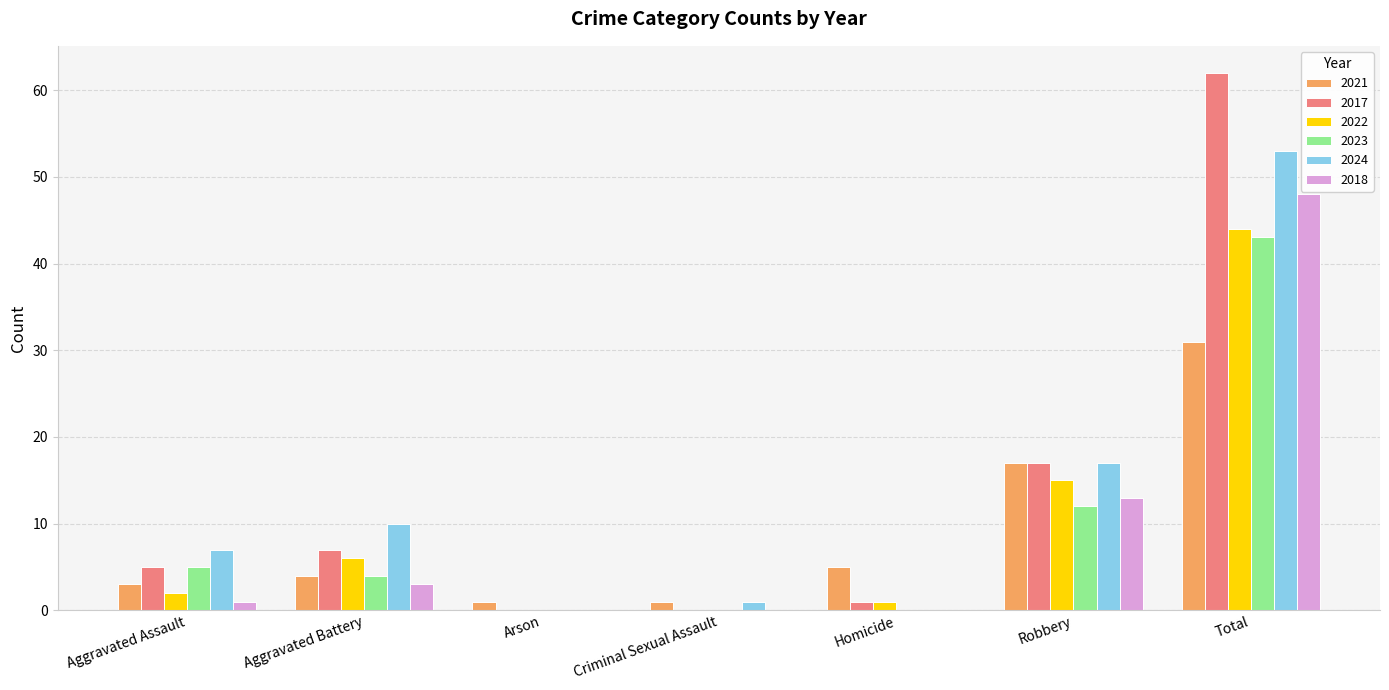

At which category is the sum across all series the highest?

Total